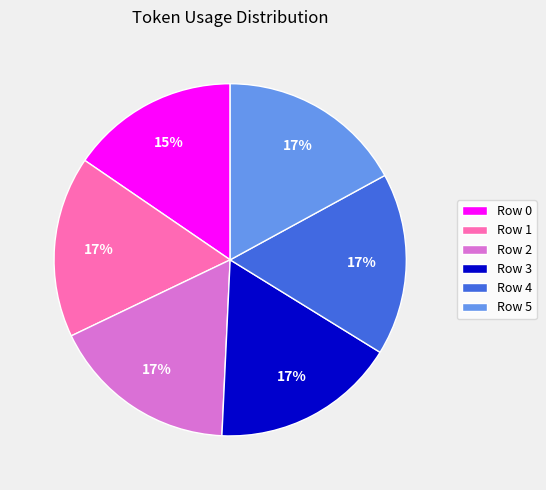

Is there any slice that represents more than half of the pie?

No